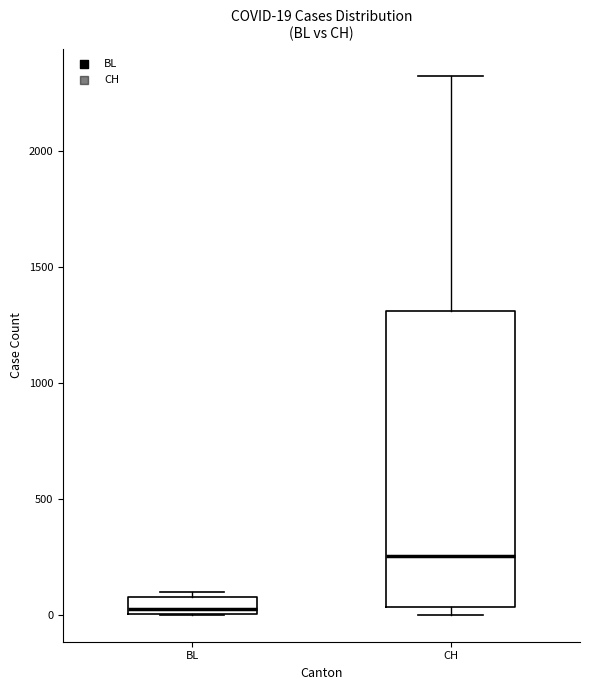

Which box's median line is the highest?

CH